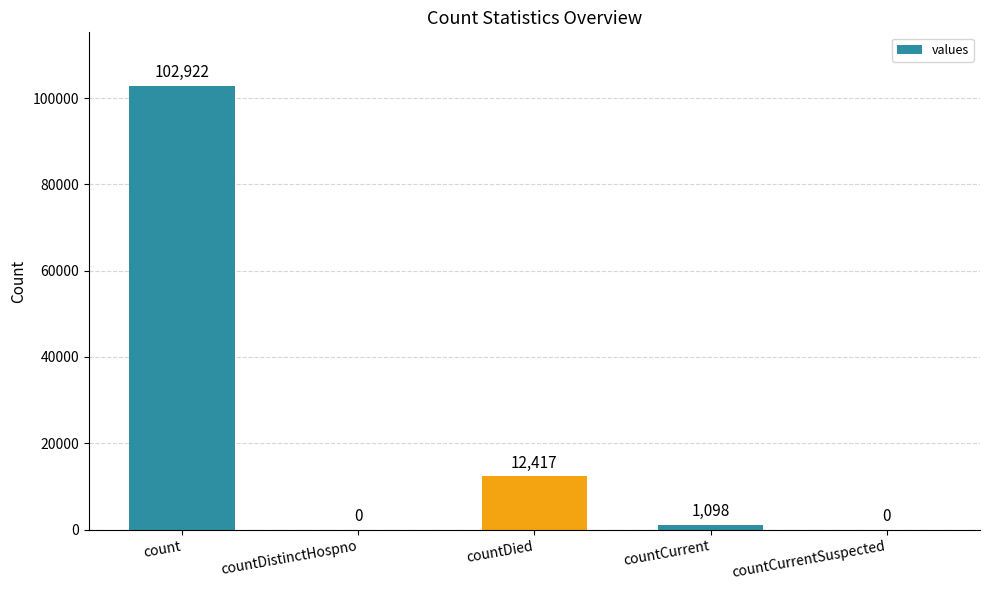

Reading right to left, what are all the values shown in this chart?

countCurrentSuspected=0	countCurrent=1098	countDied=12417	countDistinctHospno=0	count=102922